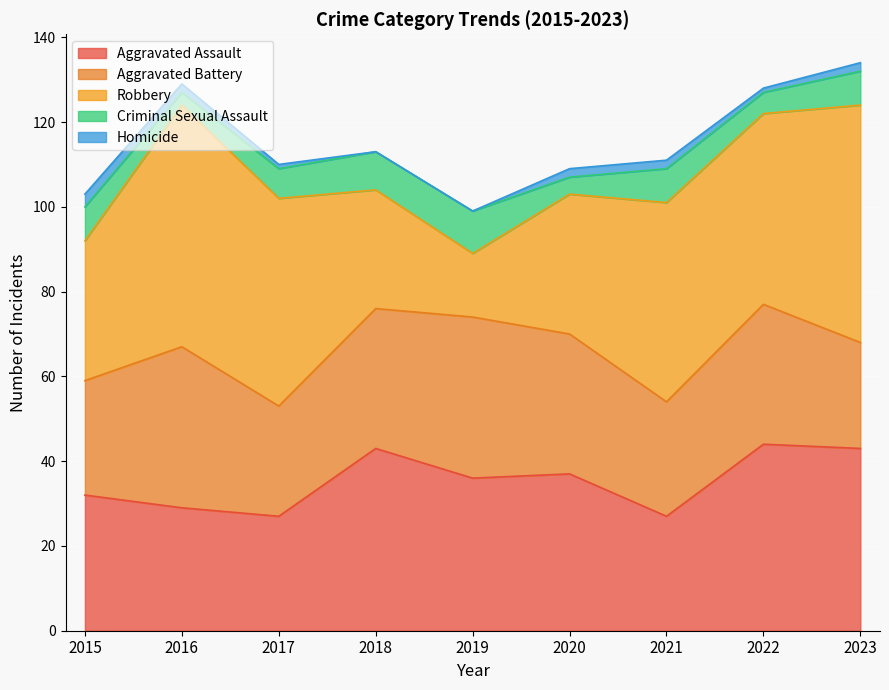

At which label does Criminal Sexual Assault first exceed 8?

2018